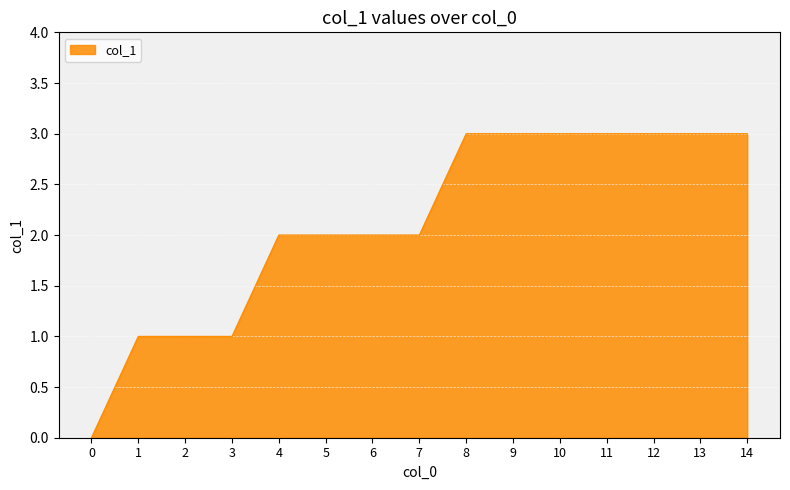

What is the ratio of the value at 10 to the value at 4?

1.5